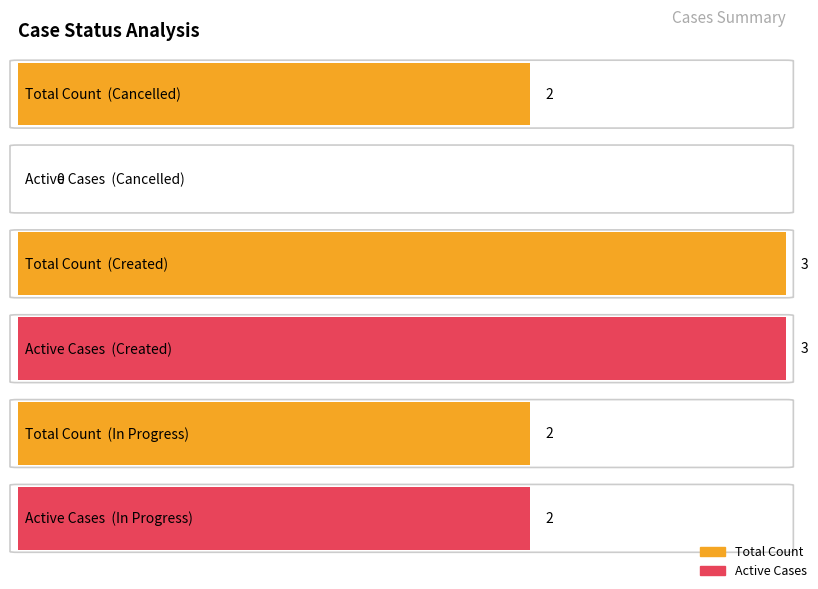

Does the chart contain any negative values?

No